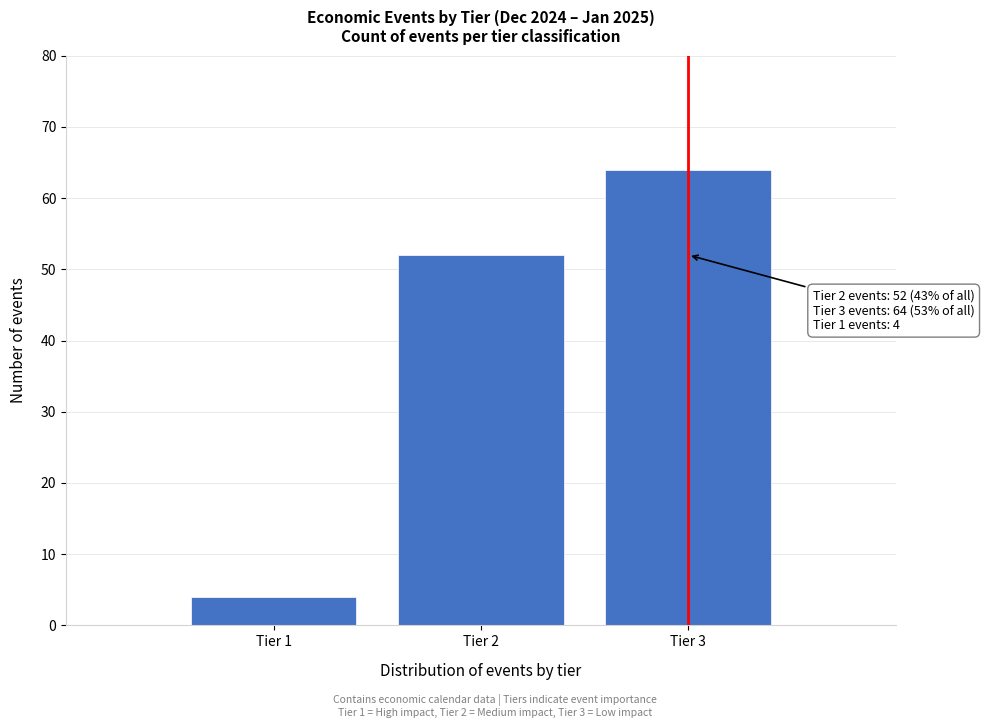

Reading left to right, extract all data points from this chart.

4	52	64